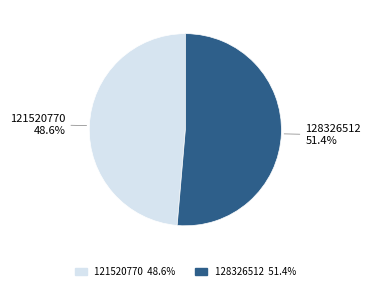

Count the number of slices in the pie.

2